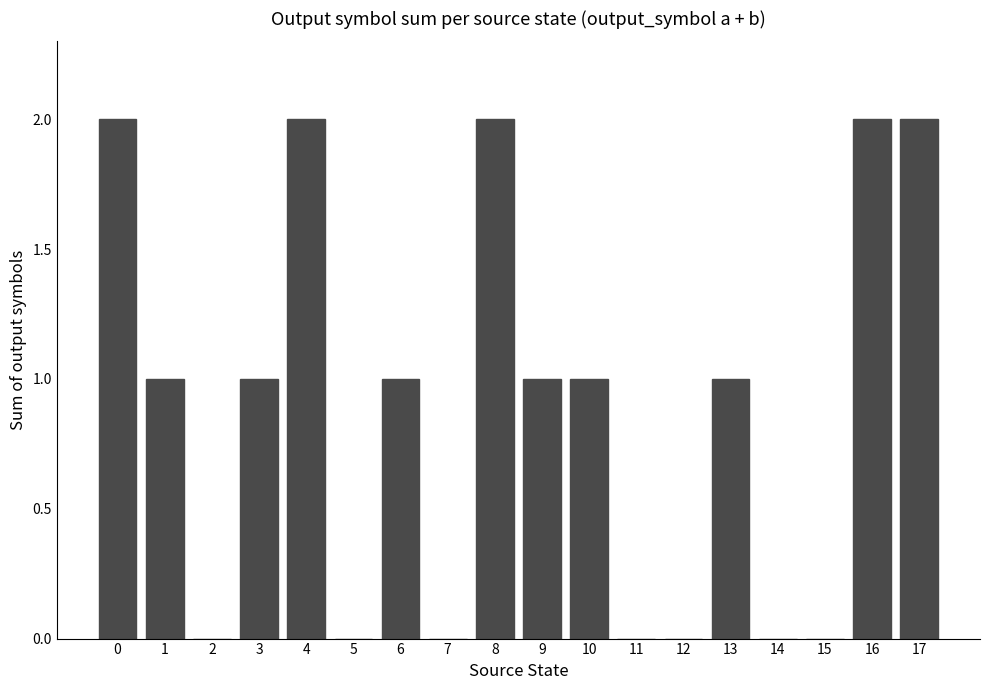

Are the bars horizontal?

No